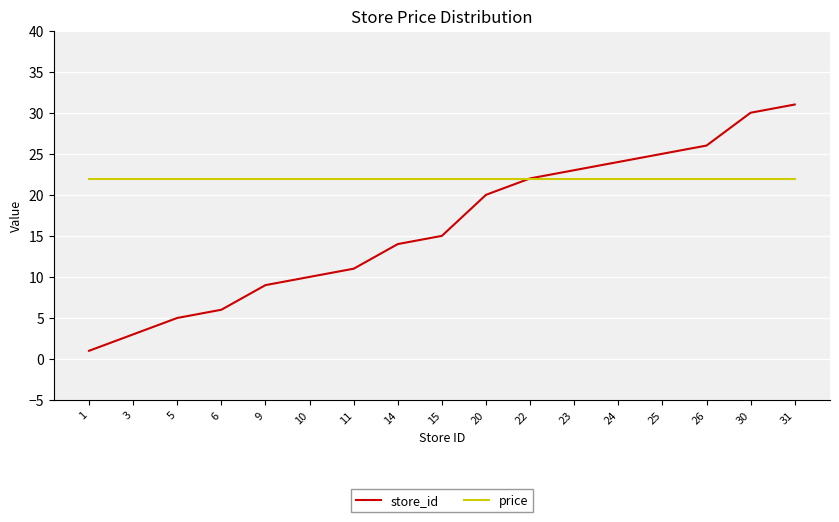

Rank the series at 14 from highest to lowest value.

price, store_id